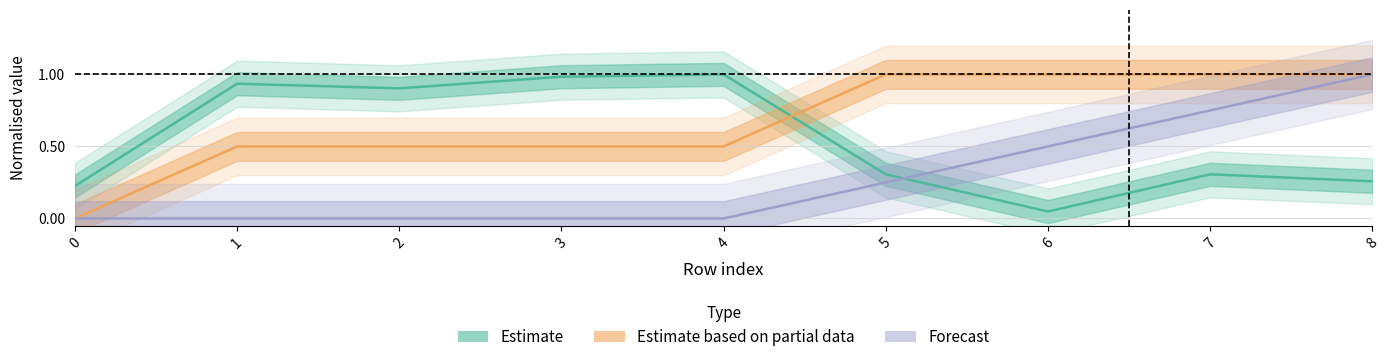

The front_index series shows 0.4 at 7. True or false?

False